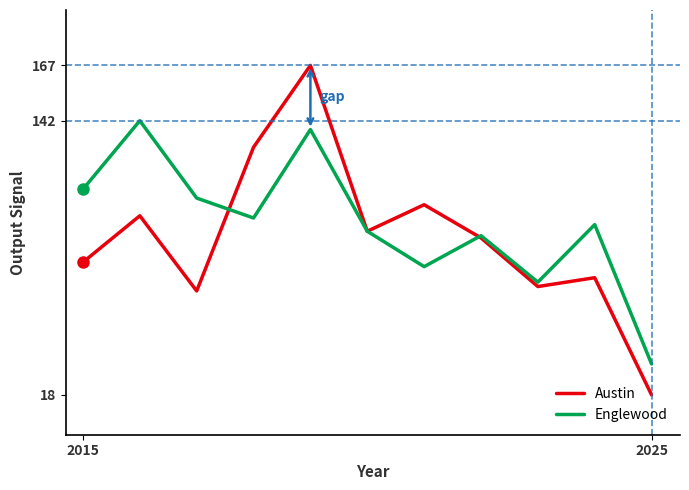

True or false: Englewood has more than 1 points higher than both neighbors.

True